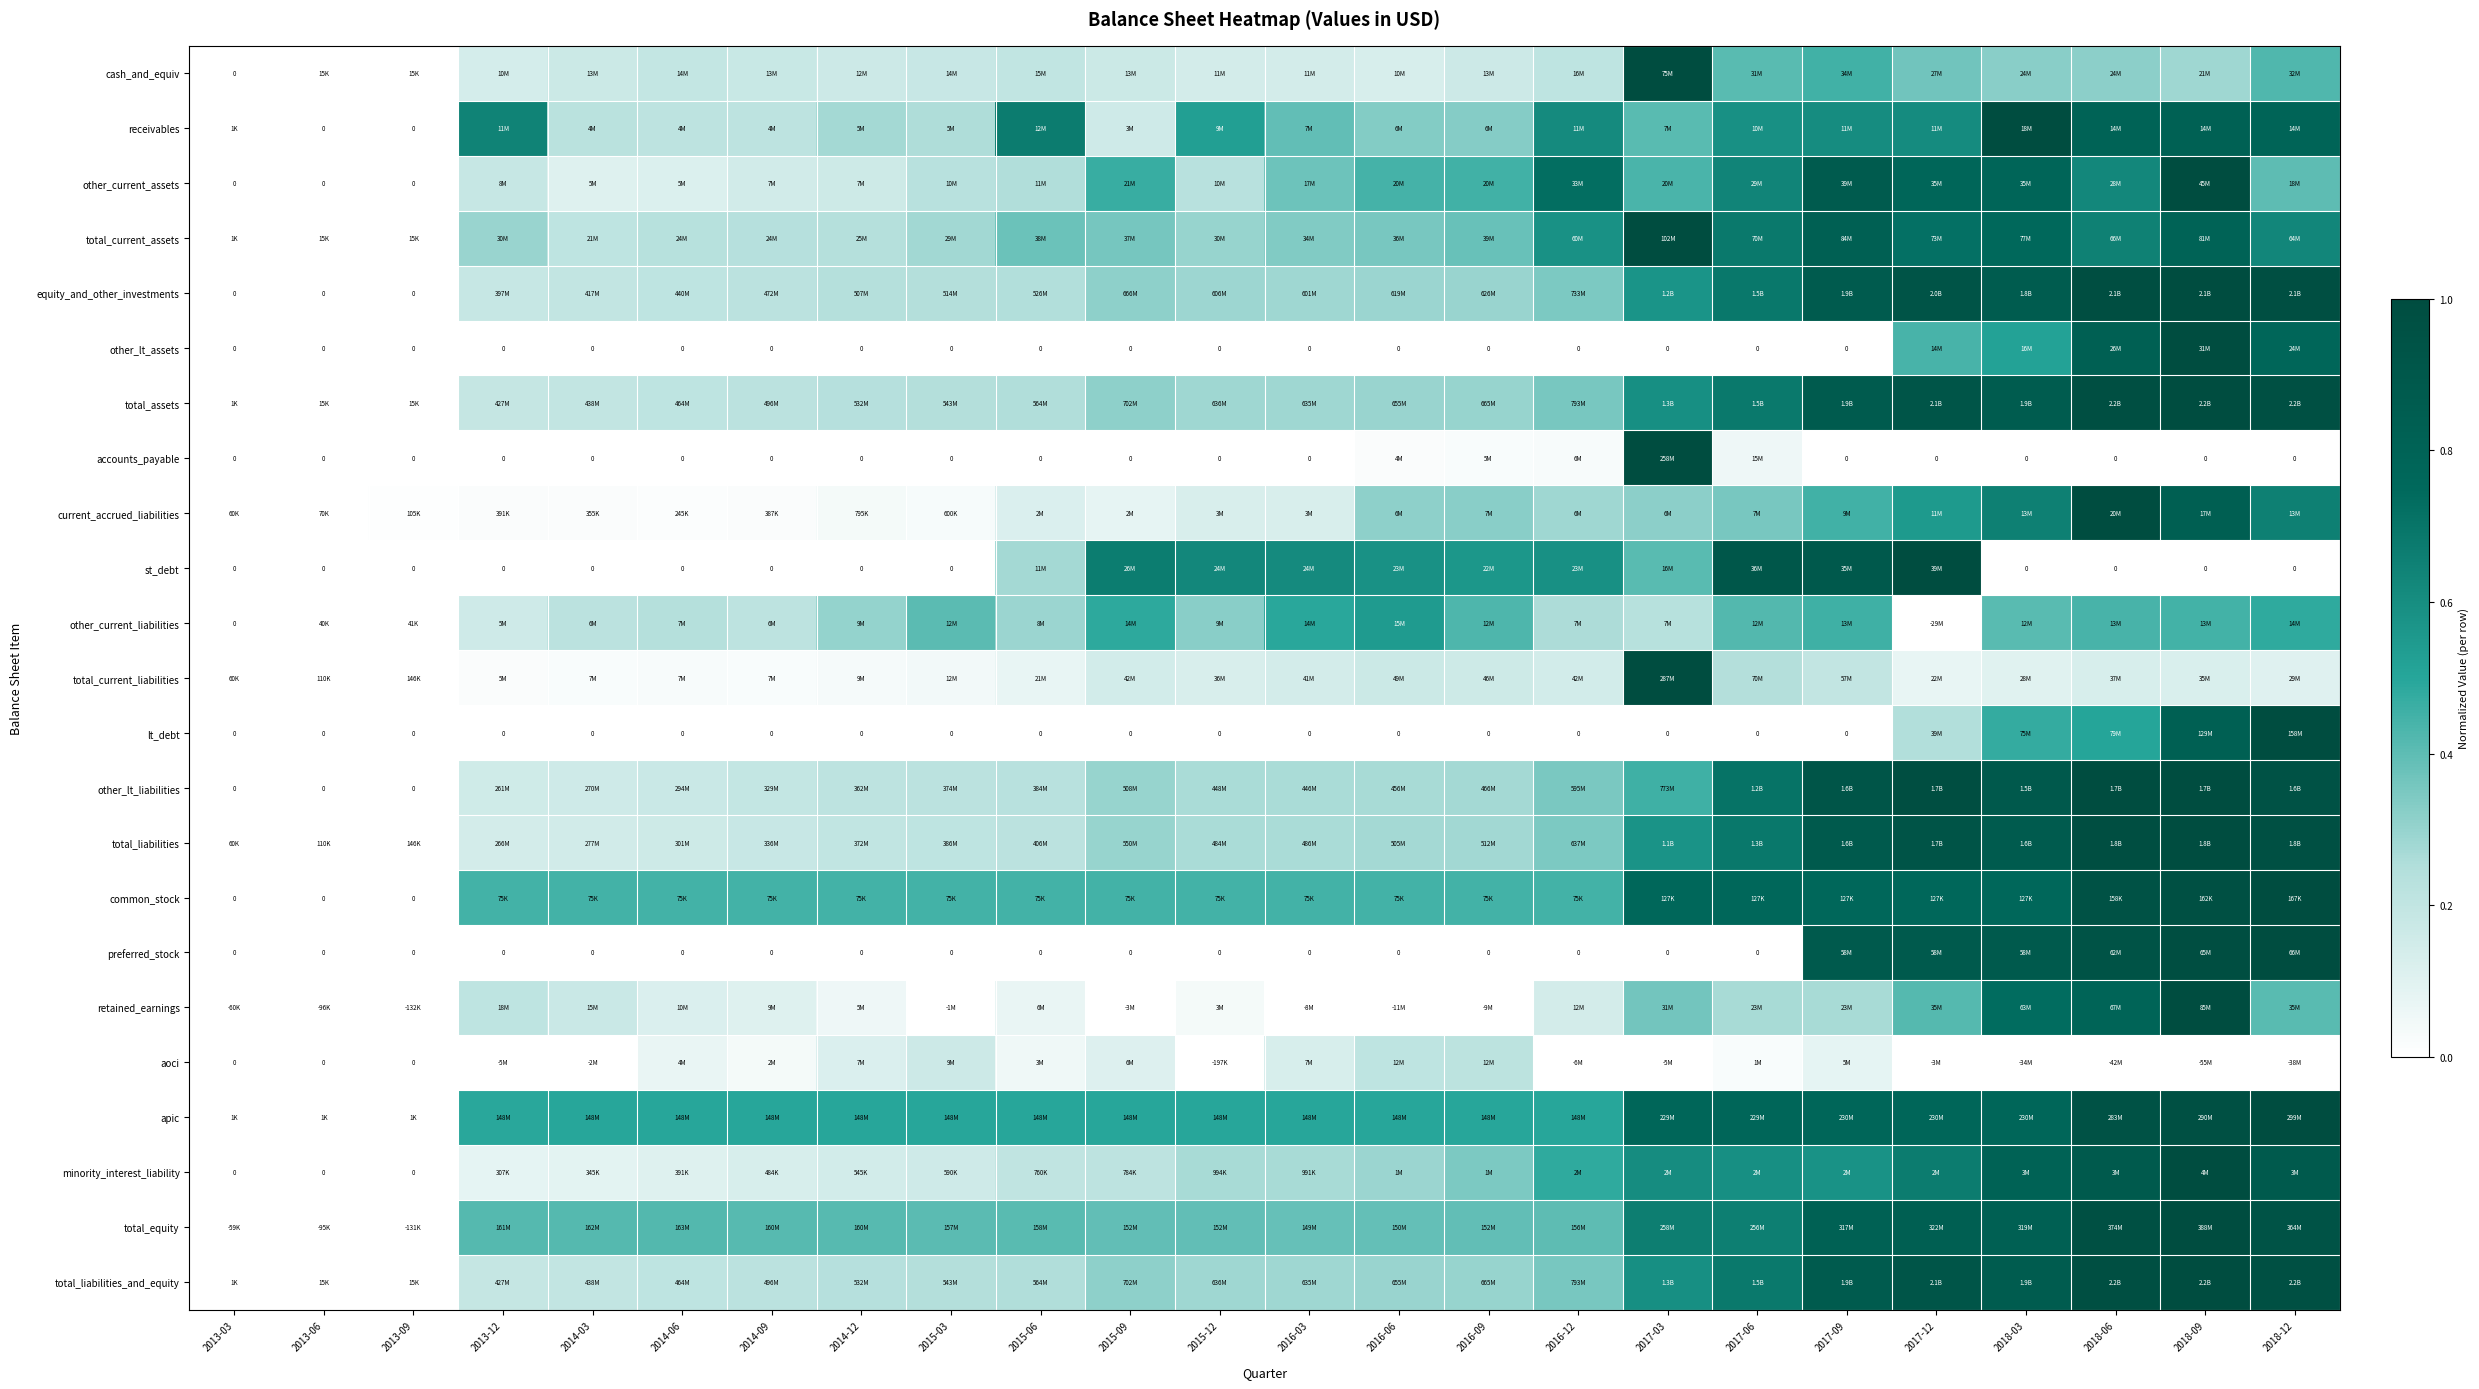

Is it true that other_current_liabilities equals 0.6 at 2017-09?

False